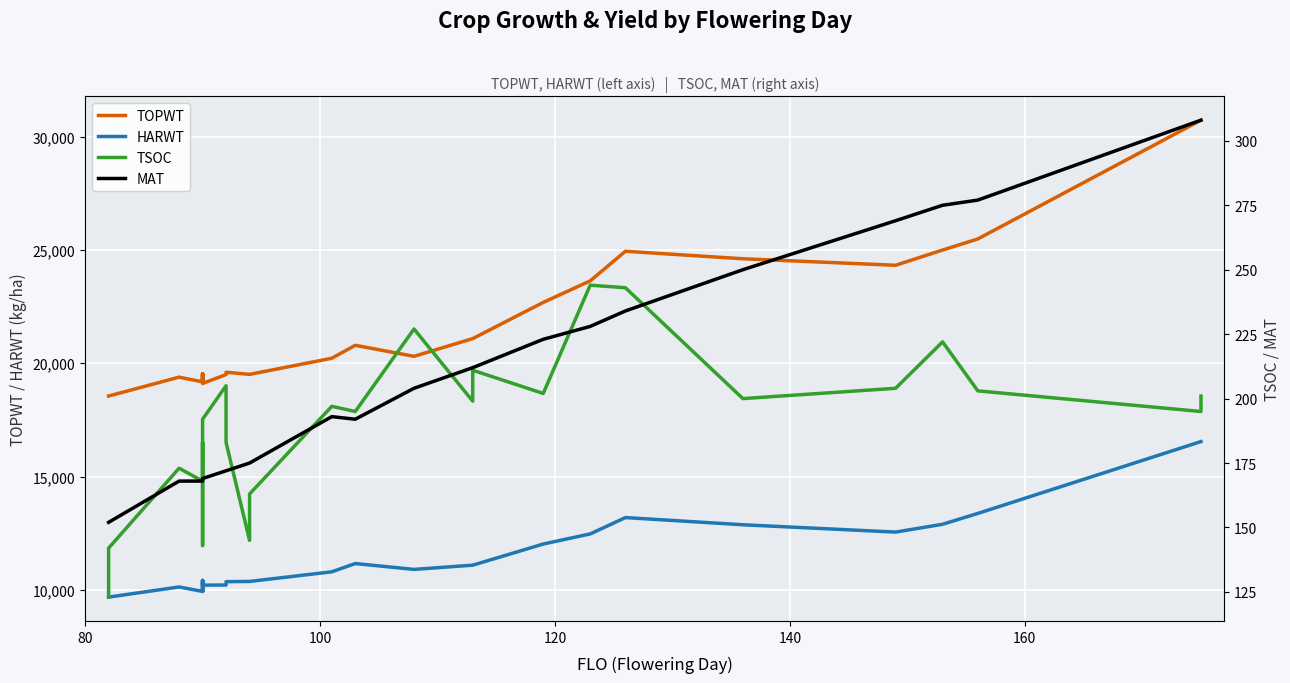

How many values in the HARWT series are below 10901?

13